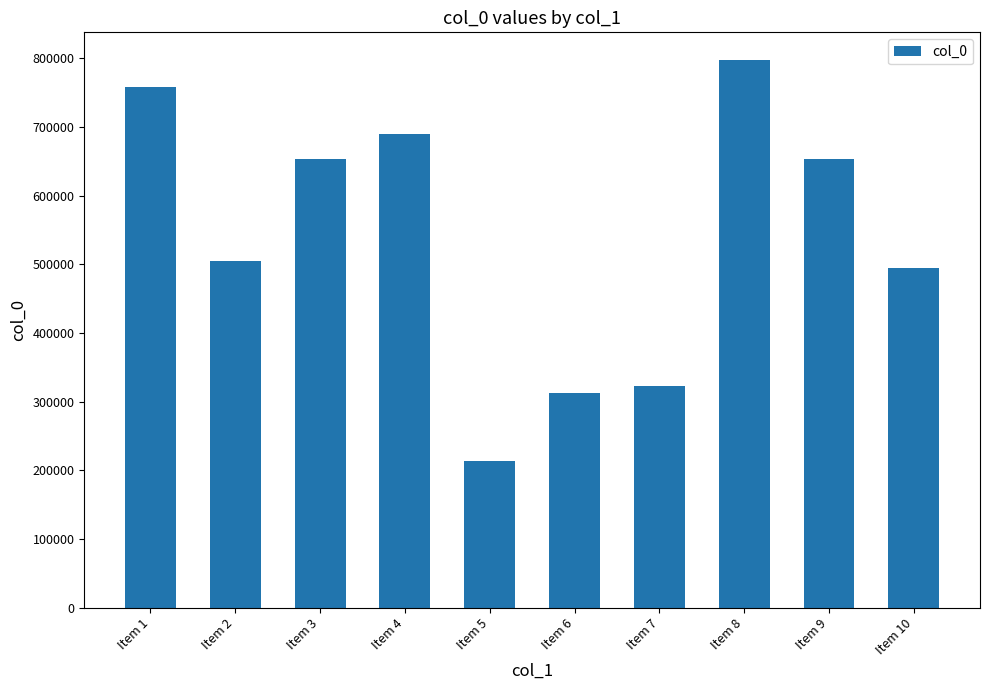

Which has a higher value, Item 6 or Item 1?

Item 1